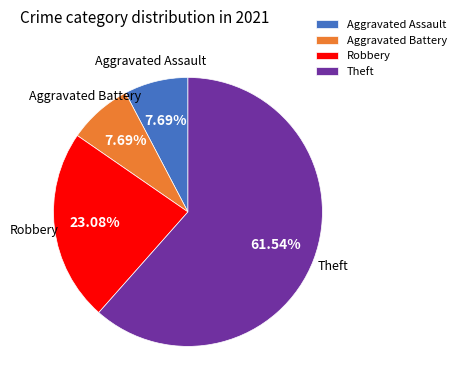

To the nearest percent, what is the difference between the largest and smallest slice percentages?

54%